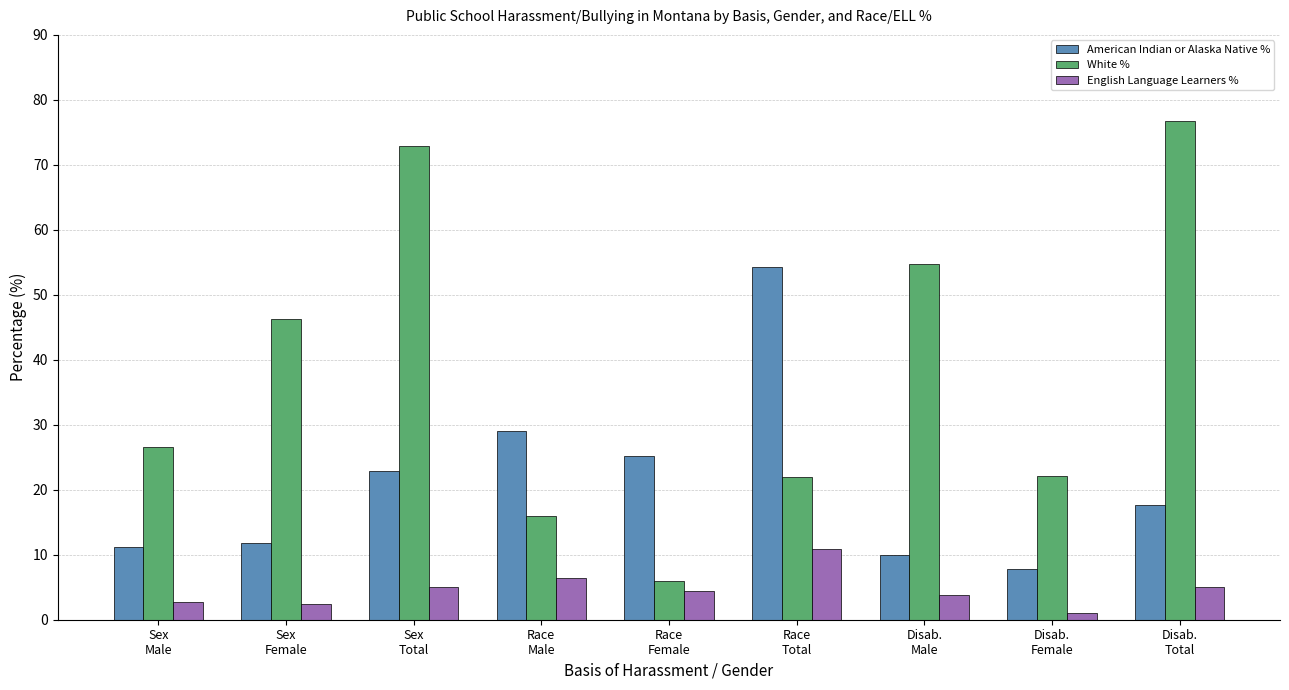

What are all the series names shown in the legend?

American Indian or Alaska Native %, White %, English Language Learners %